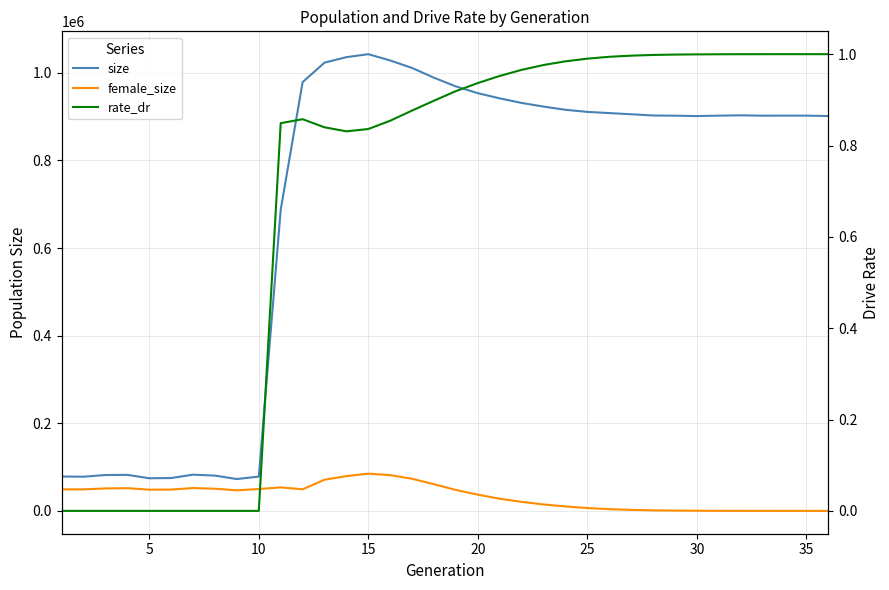

How many values in the size series are below 902593?

18